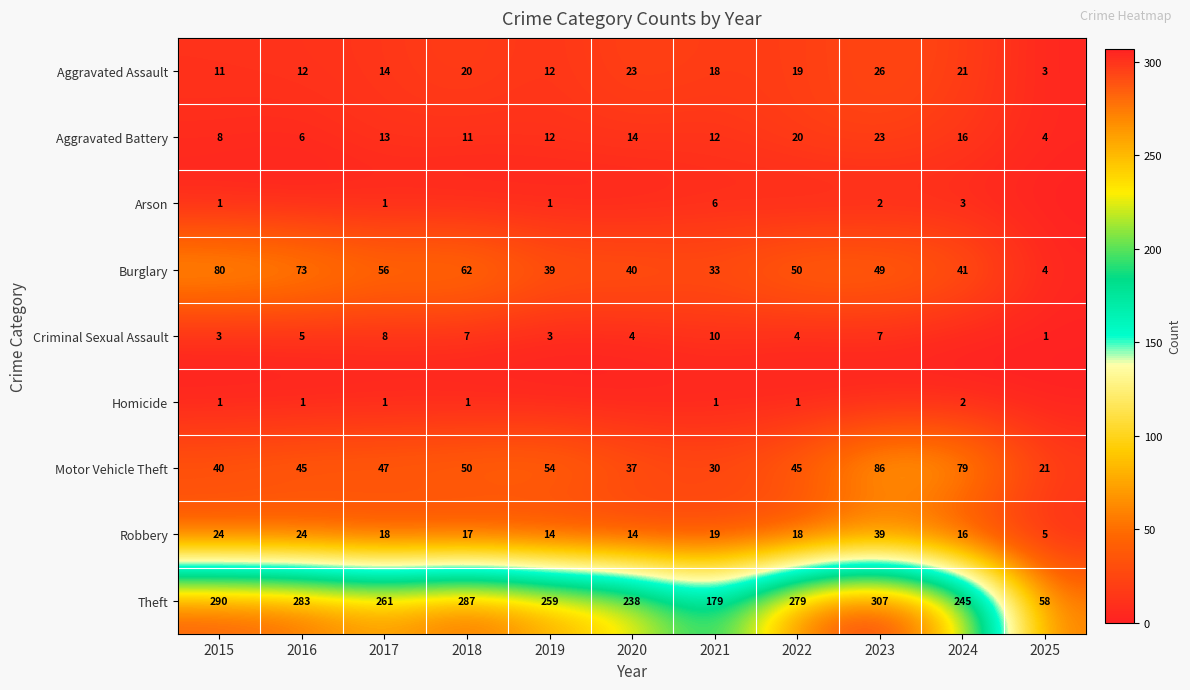

The Aggravated Battery series shows 4 at 2025. True or false?

True